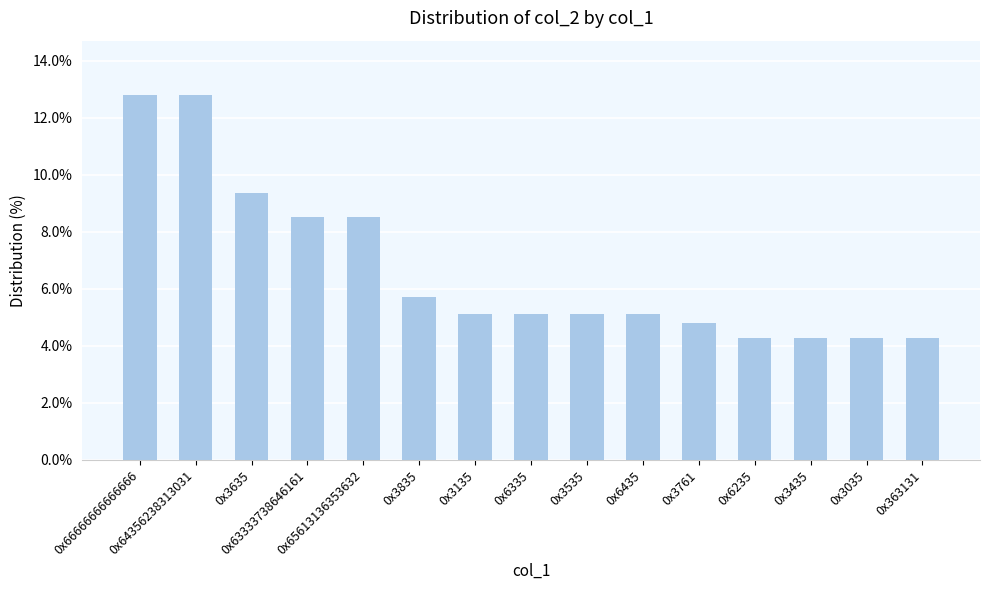

Where does the data first go above 5?

0x66666666666666